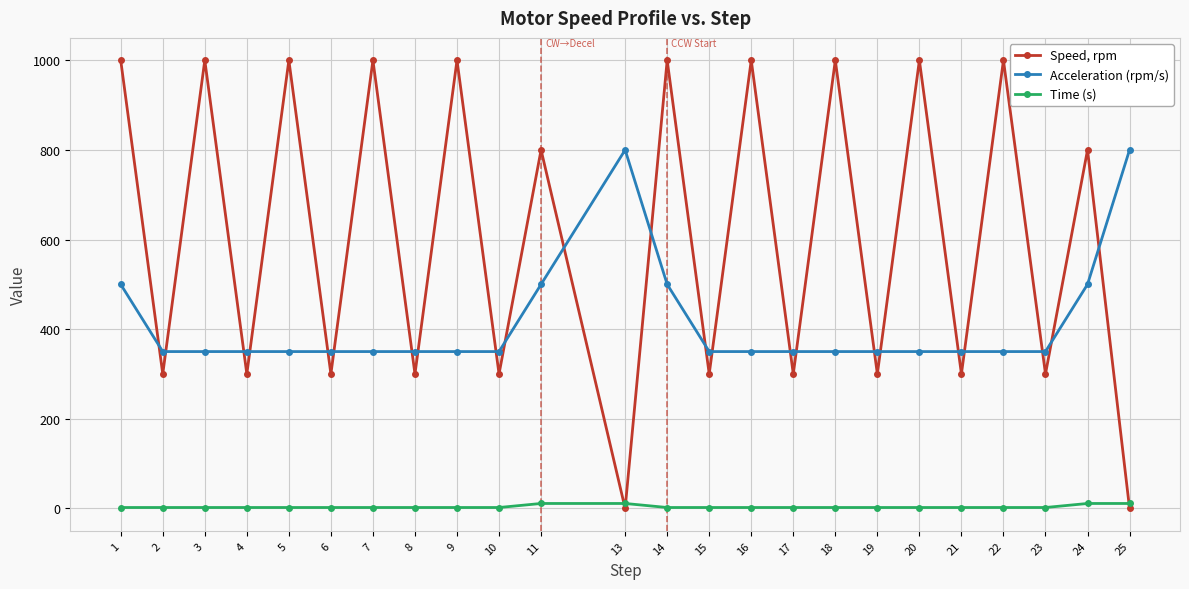

How many series are shown in this chart?

3